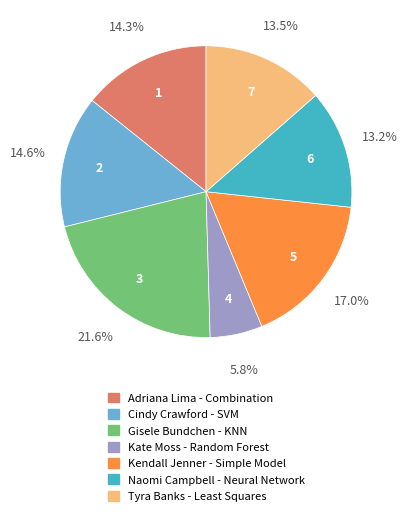

Which slice is the smallest?

Kate Moss - Random Forest